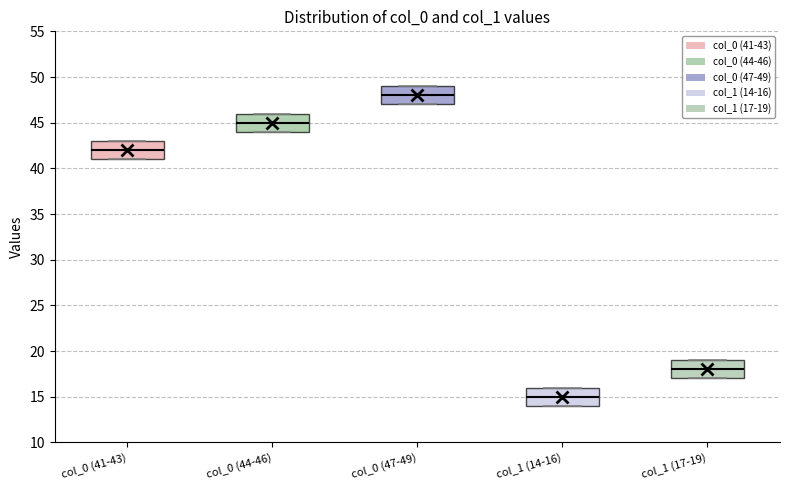

Which box's median line is the highest?

col_0 (47-49)